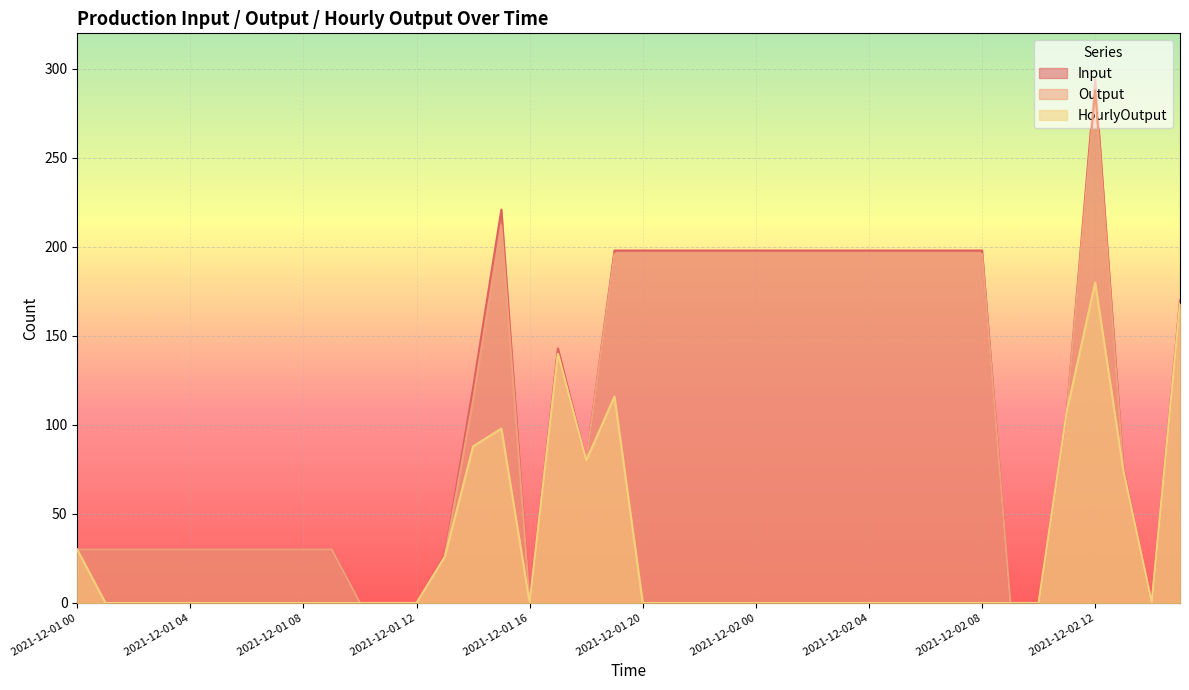

Reading right to left, transcribe all the data shown in this chart.

Input: 170	0	75	294	108	0	0	198	198	198	198	198	198	198	198	198	198	198	198	198	198	80	143	0	221	121	27	0	0	0	30	30	30	30	30	30	30	30	30	30
Output: 168	0	74	288	108	0	0	196	196	196	196	196	196	196	196	196	196	196	196	196	196	80	140	0	212	114	26	0	0	0	30	30	30	30	30	30	30	30	30	30
HourlyOutput: 168	0	74	180	108	0	0	0	0	0	0	0	0	0	0	0	0	0	0	0	116	80	140	0	98	88	26	0	0	0	0	0	0	0	0	0	0	0	0	30